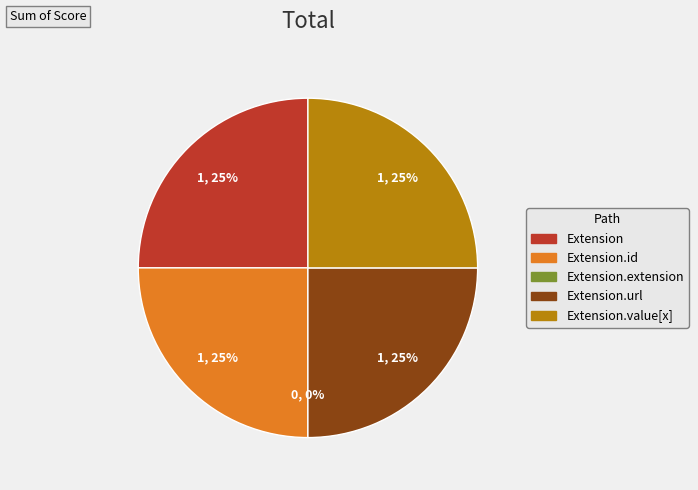

Is it true that Extension.extension is 1% of the pie?

False